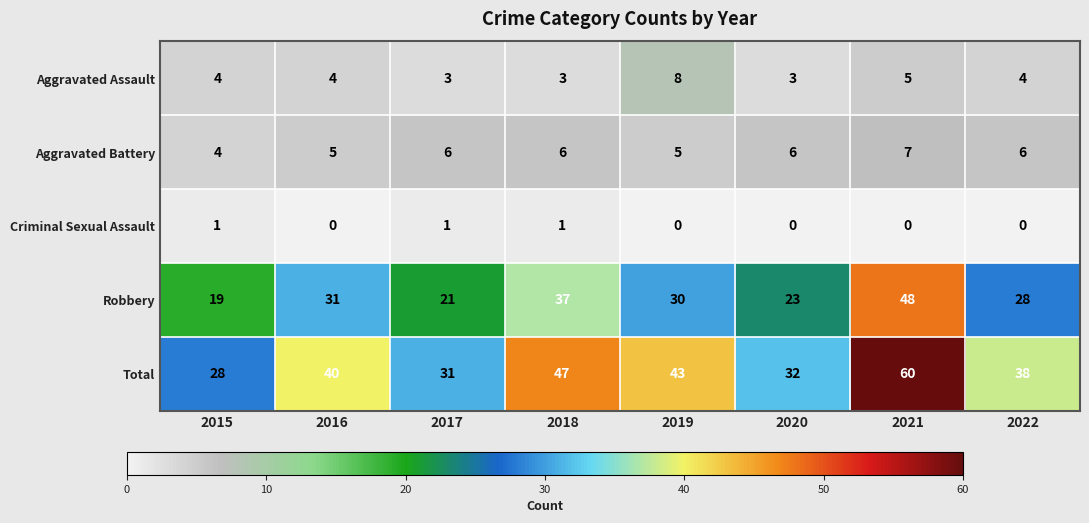

At which category does the chart reach its peak across all series?

2021